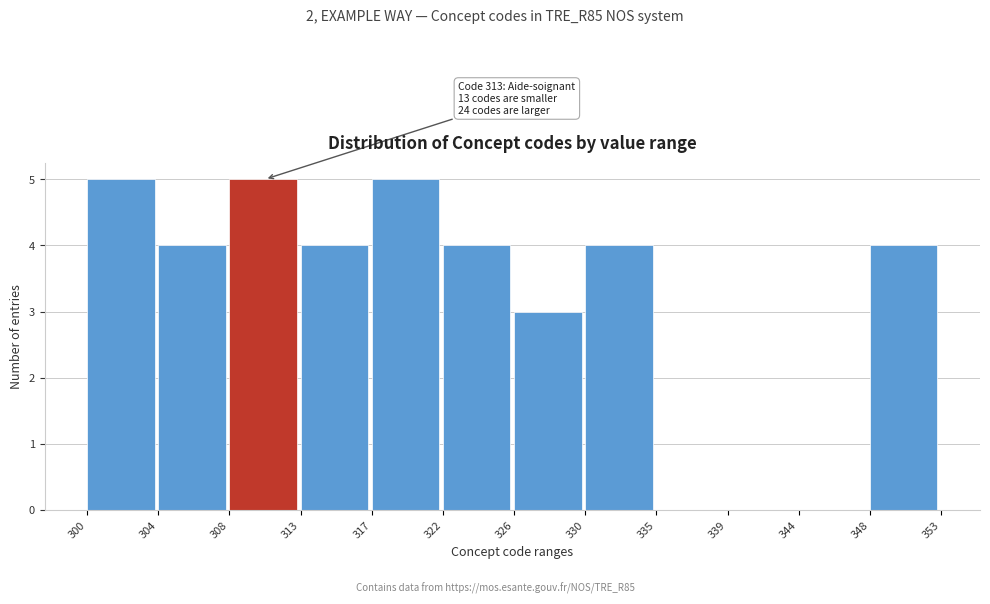

Reading left to right, transcribe all the data shown in this chart.

300=5	304=4	308=5	313=4	317=5	322=4	326=3	330=4	335=0	339=0	344=0	348=4